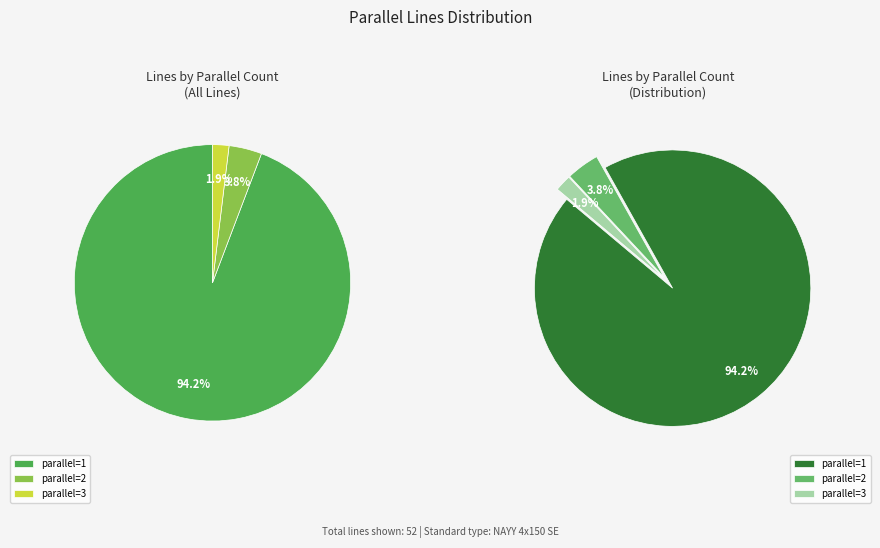

Does 1 represent more than half of the total?

Yes